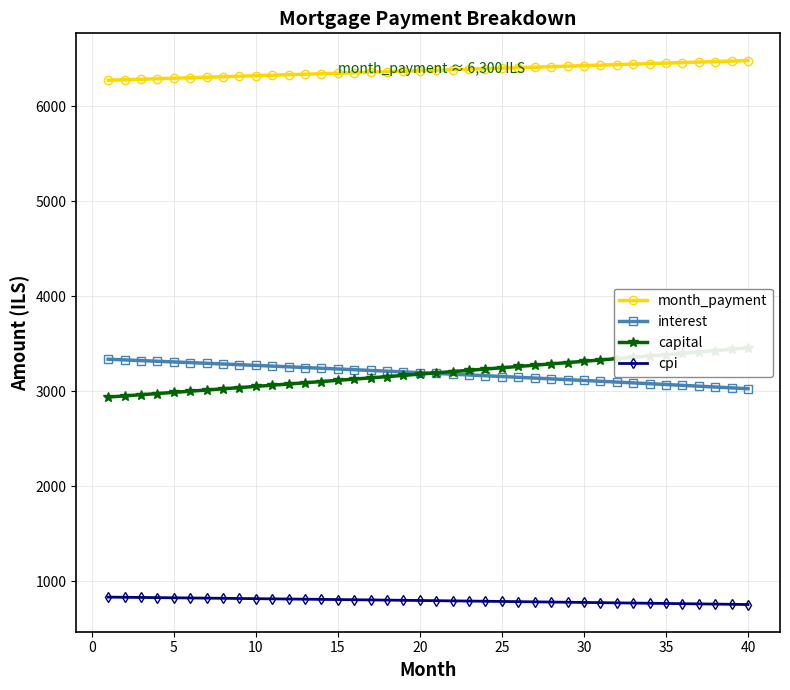

What is the maximum value for interest?

3336.1